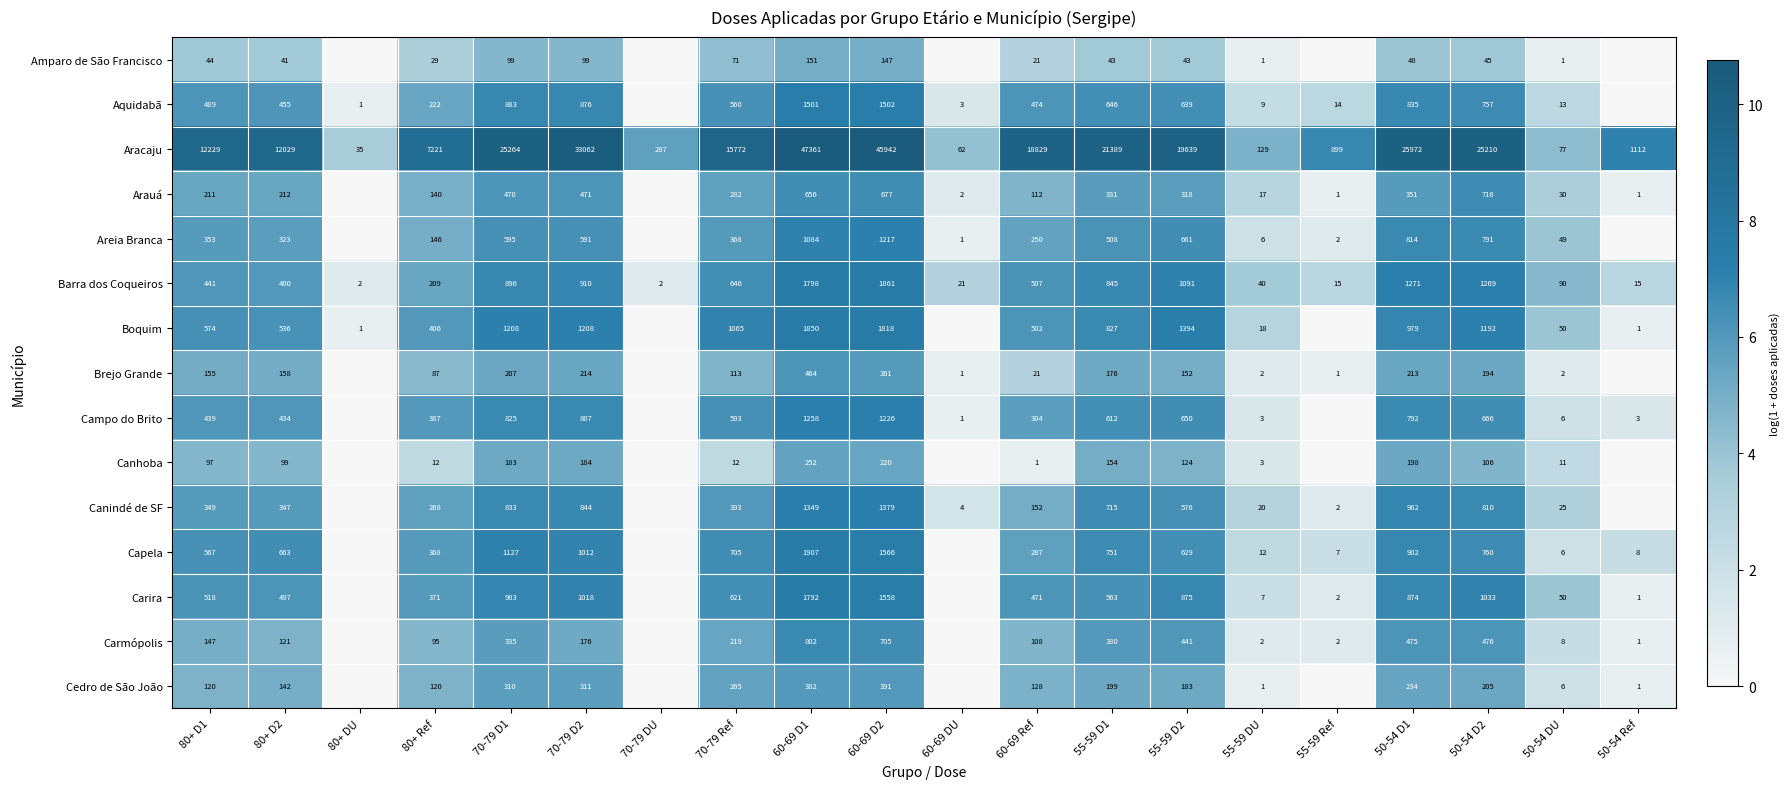

At which category is the sum across all series the highest?

60-69 D1